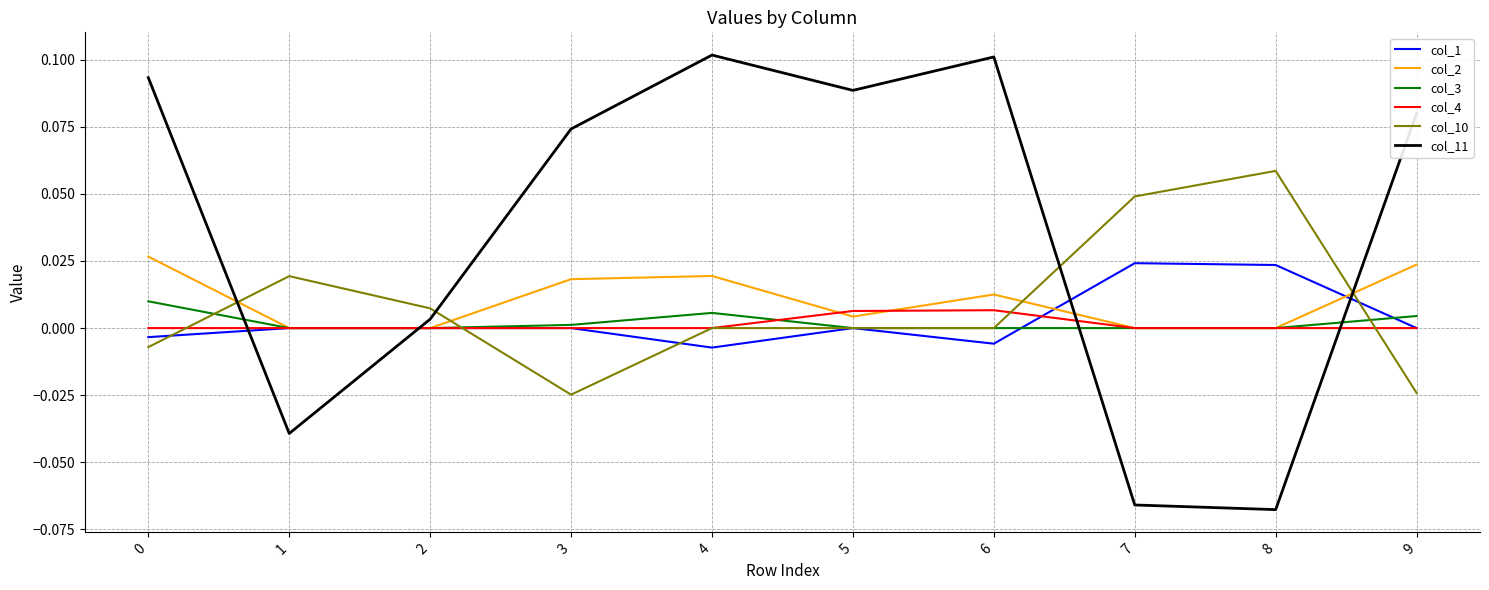

Does the chart display data point markers on the line(s)?

No